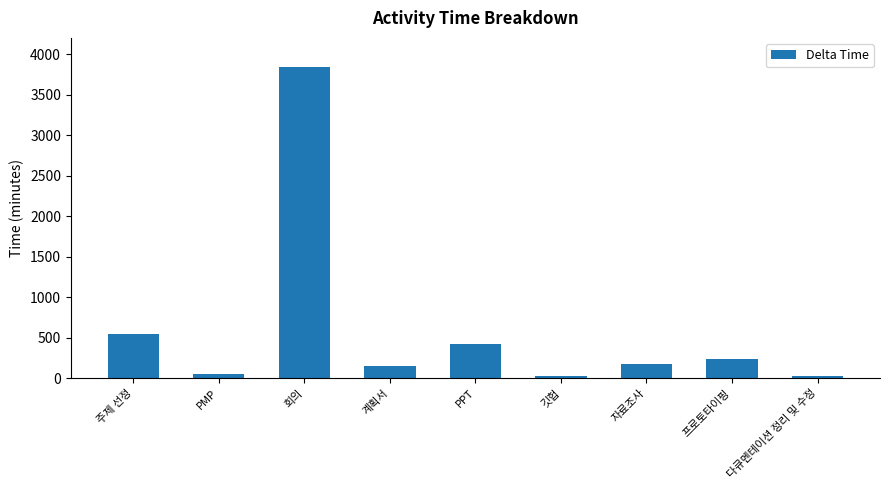

The value at PPT is 266. True or false?

False